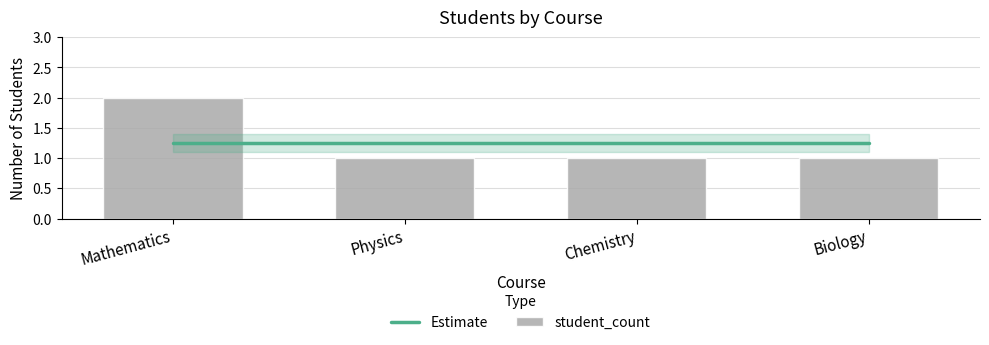

List the series in order of their peak value, highest first.

student_count, Estimate